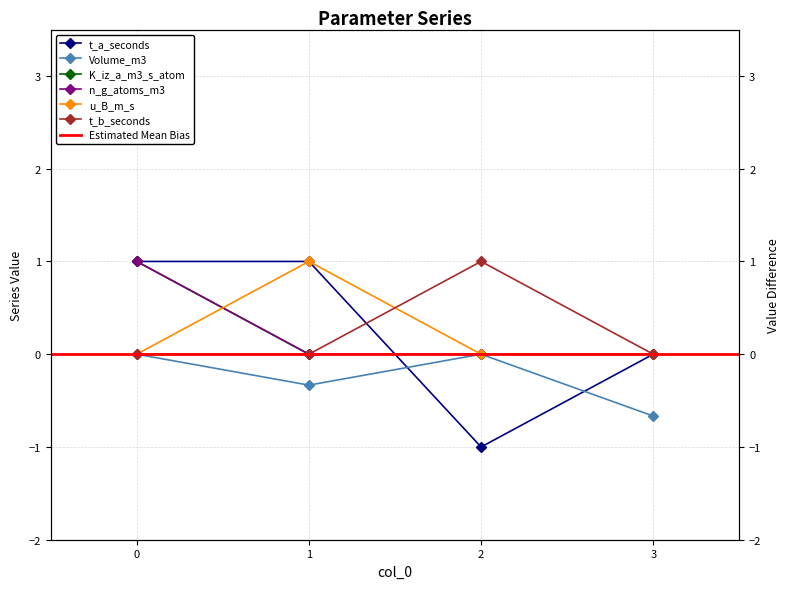

List the series in order of their peak value, highest first.

t_a_seconds, K_iz_a_m3_s_atom, n_g_atoms_m3, u_B_m_s, t_b_seconds, Volume_m3